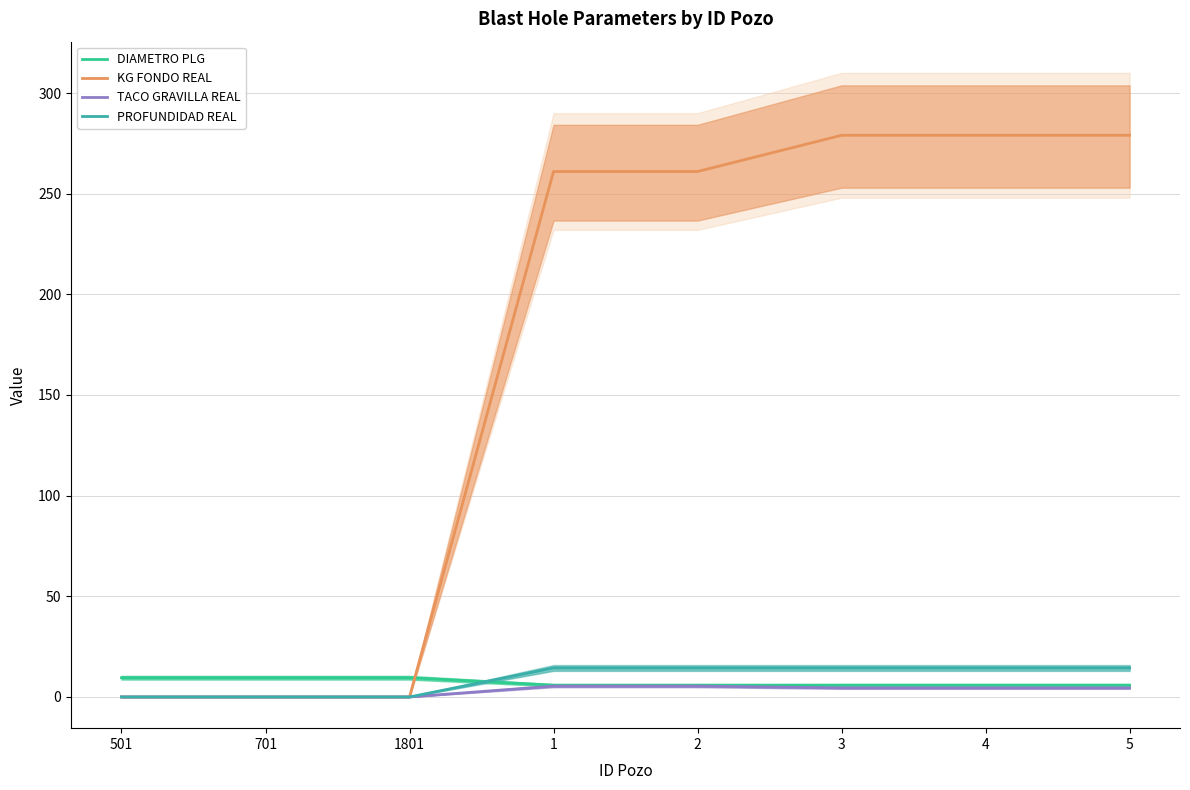

At which category is the sum across all series the highest?

3